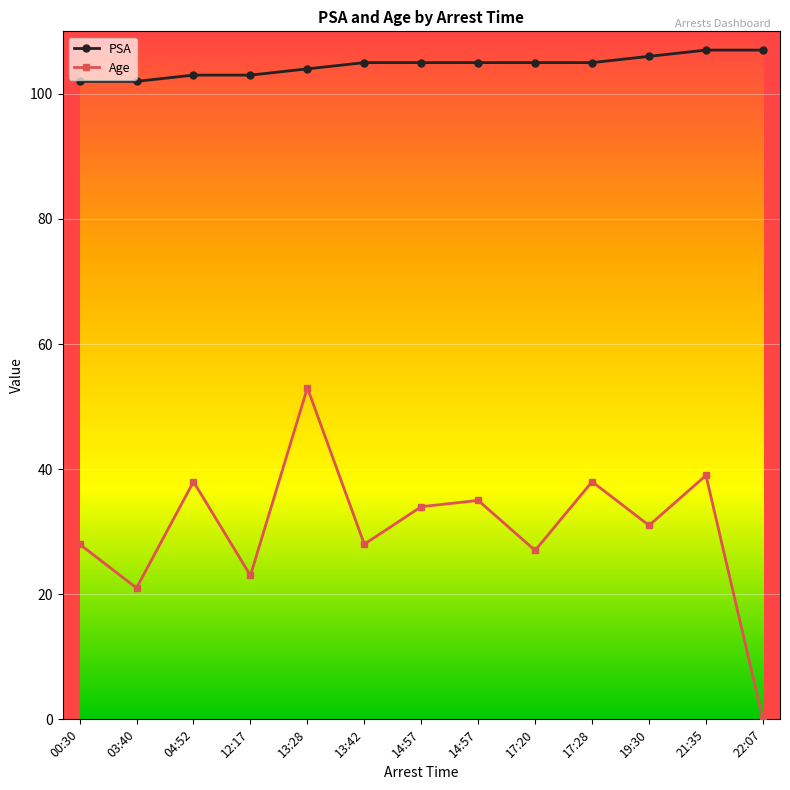

What is the label of the 10th point from the left?

17:28